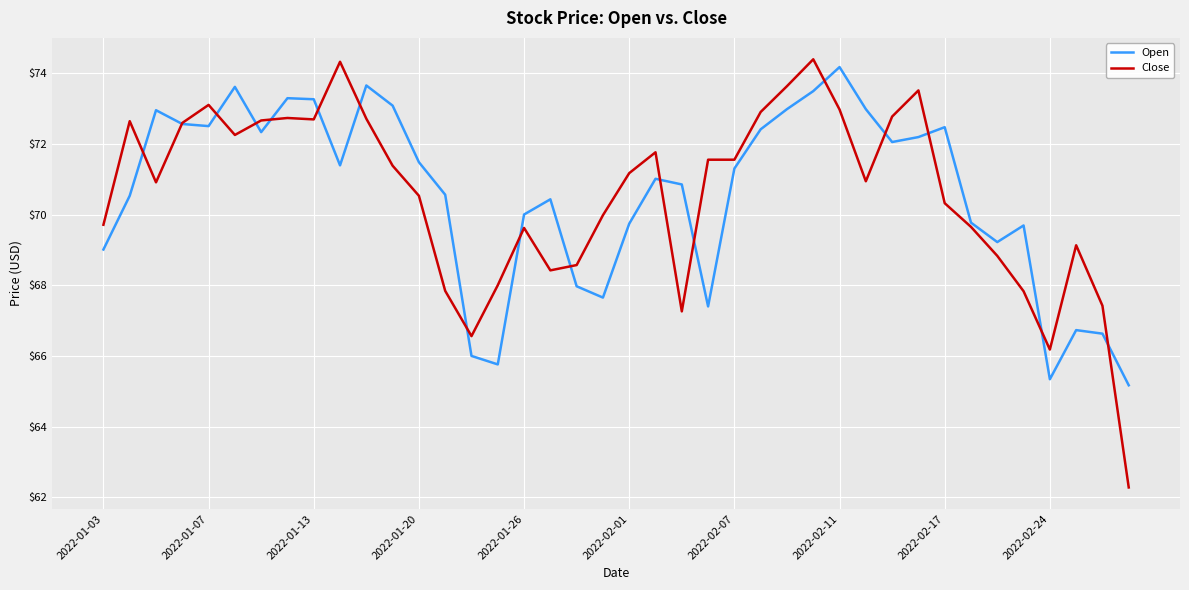

What is the highest value of the Close series?

74.4